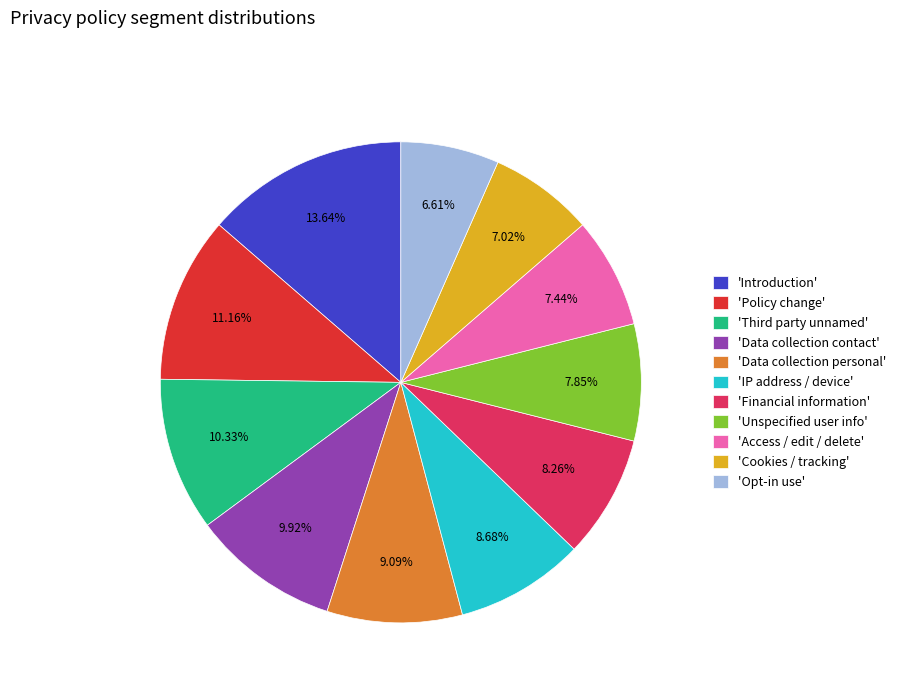

Approximately how many times larger is the value at 'Policy change' compared to 'IP address / device'?

1.3